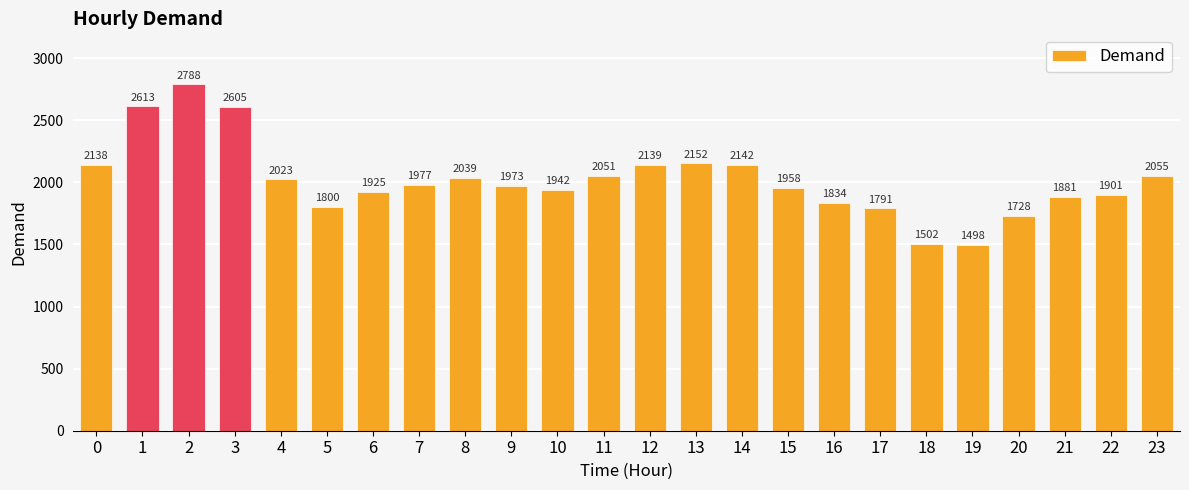

List the labels in order of value, largest first.

2, 1, 3, 13, 14, 12, 0, 23, 11, 8, 4, 7, 9, 15, 10, 6, 22, 21, 16, 5, 17, 20, 18, 19